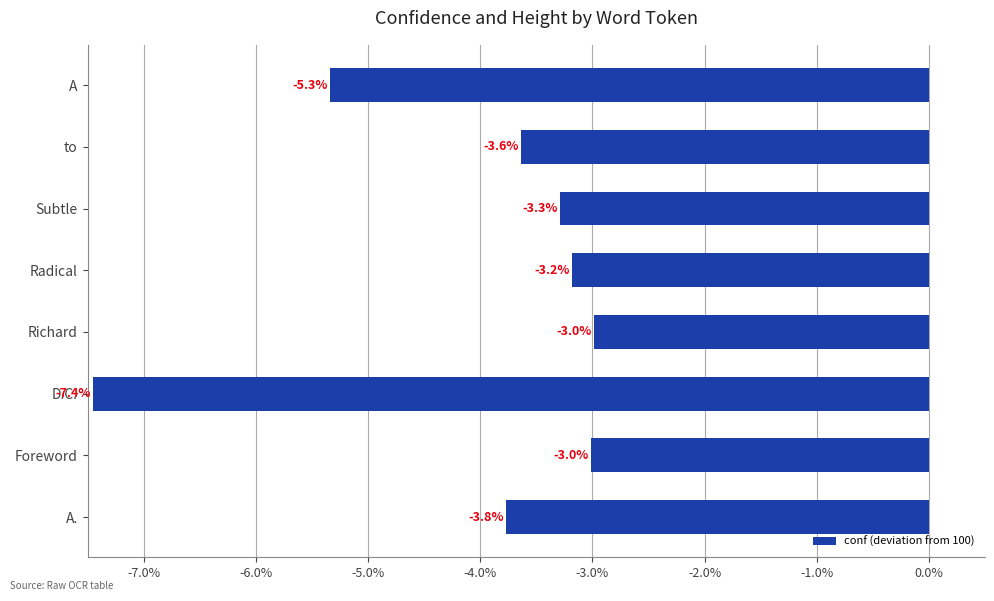

Reading top to bottom, what are all the values shown in this chart?

-5.3	-3.6	-3.3	-3.2	-3.0	-7.4	-3.0	-3.8